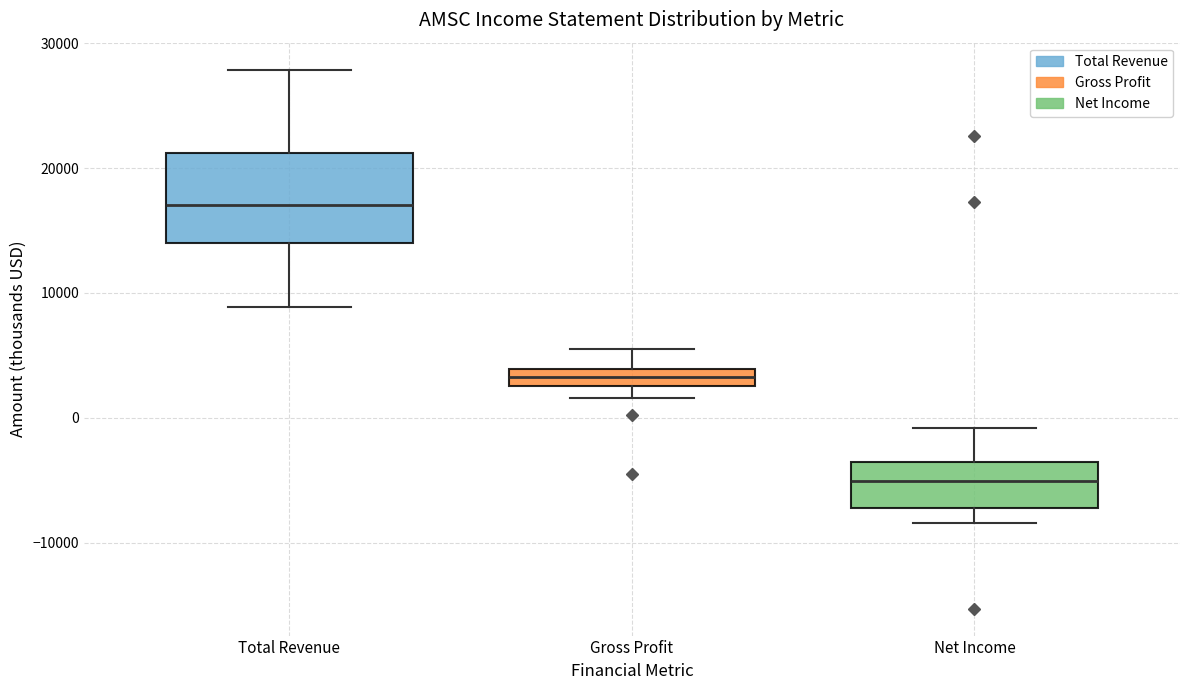

Where does the median line of the box for Net Income sit on the y-axis? The values are not printed on the chart, so give them approximately, as read against the axis.

-5000